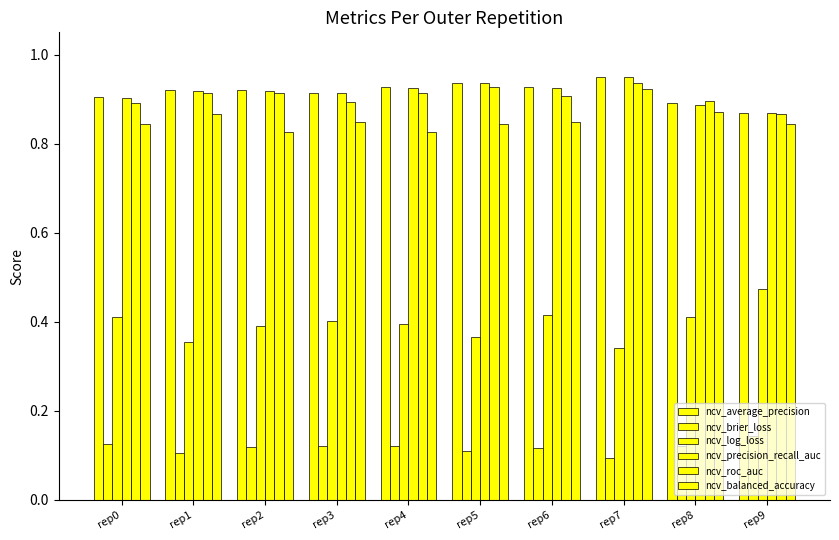

Reading left to right, what are all the values shown in this chart?

ncv_average_precision: 0.9	0.9	0.9	0.9	0.9	0.9	0.9	0.9	0.9	0.9
ncv_brier_loss: 0.1	0.1	0.1	0.1	0.1	0.1	0.1	0.1	0.1	0.1
ncv_log_loss: 0.4	0.4	0.4	0.4	0.4	0.4	0.4	0.3	0.4	0.5
ncv_precision_recall_auc: 0.9	0.9	0.9	0.9	0.9	0.9	0.9	0.9	0.9	0.9
ncv_roc_auc: 0.9	0.9	0.9	0.9	0.9	0.9	0.9	0.9	0.9	0.9
ncv_balanced_accuracy: 0.8	0.9	0.8	0.8	0.8	0.8	0.8	0.9	0.9	0.8